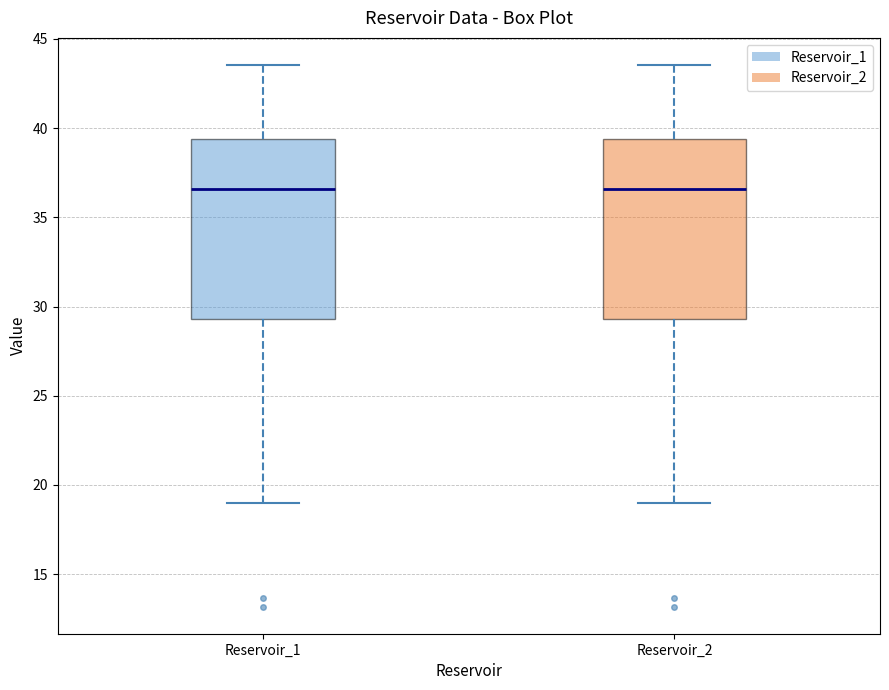

Reading left to right, transcribe this box plot: for each box, give where its median line is, the range the box spans, and where its two whiskers end, as read against the y-axis. The values are not printed on the chart, so give them approximately, as read against the axis.

Reservoir_1: median 36.5, box 29.5 to 39.5, whiskers 19.0 to 43.5
Reservoir_2: median 36.5, box 29.5 to 39.5, whiskers 19.0 to 43.5